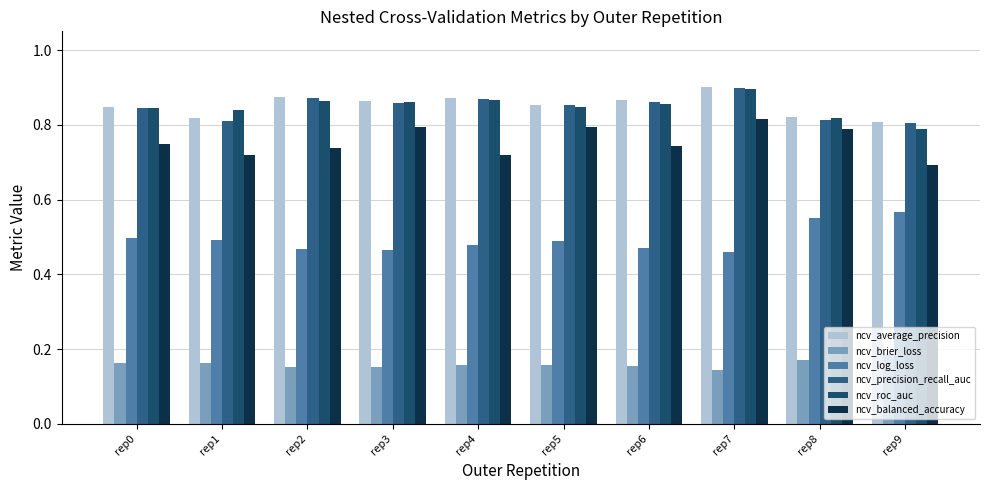

At which category is the sum across all series the highest?

rep7